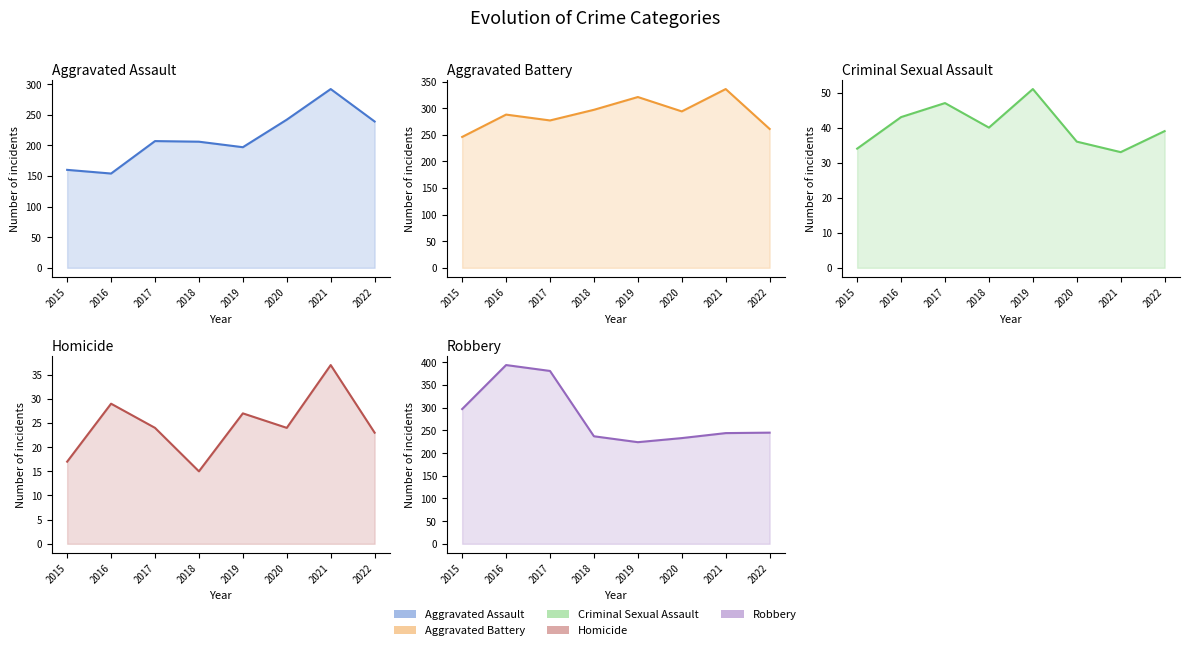

Which label corresponds to the largest value in the chart?

2016